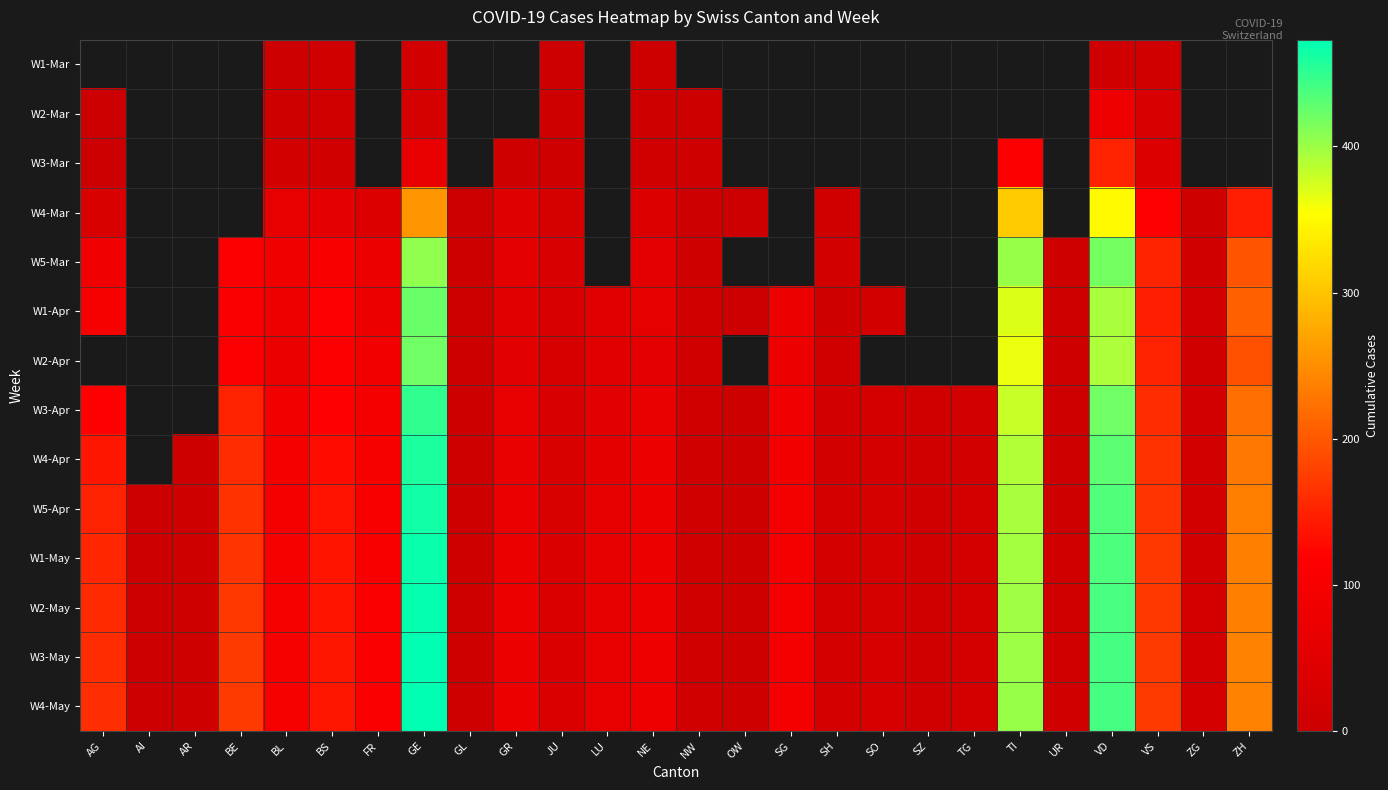

Is the value of W4-Mar at GE greater than the value of W1-May at UR?

Yes